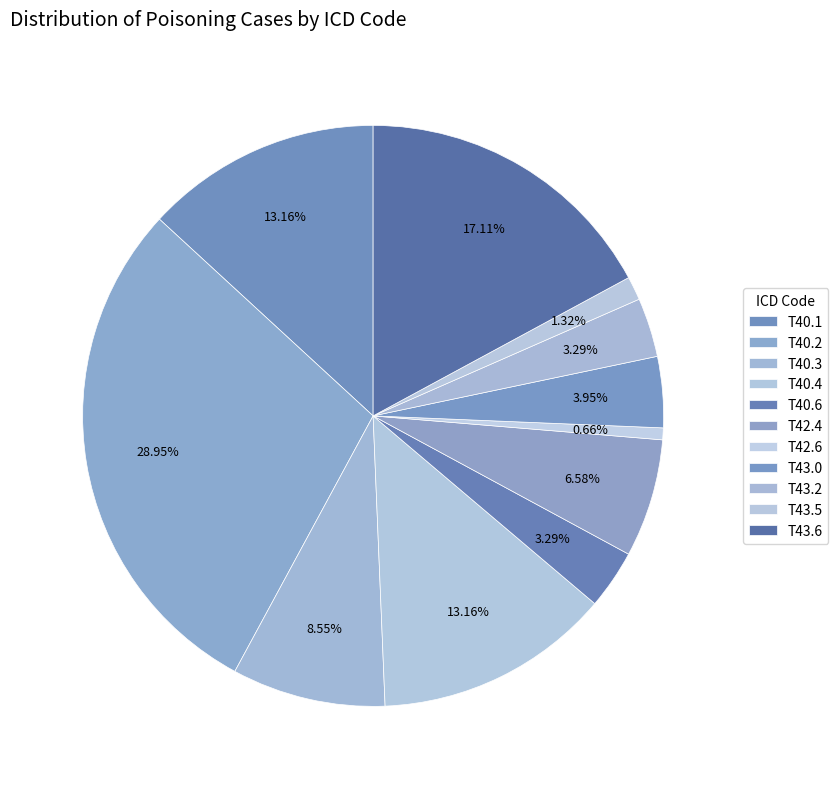

How many segments does this pie chart have?

11